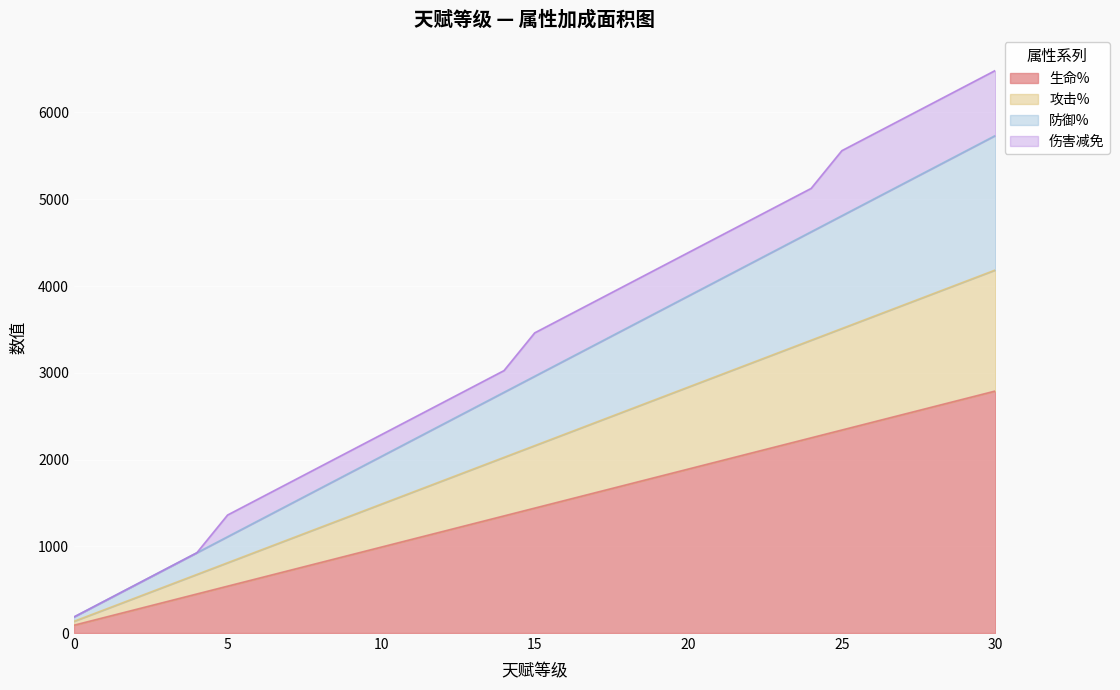

What is the maximum value for 生命%?

2790